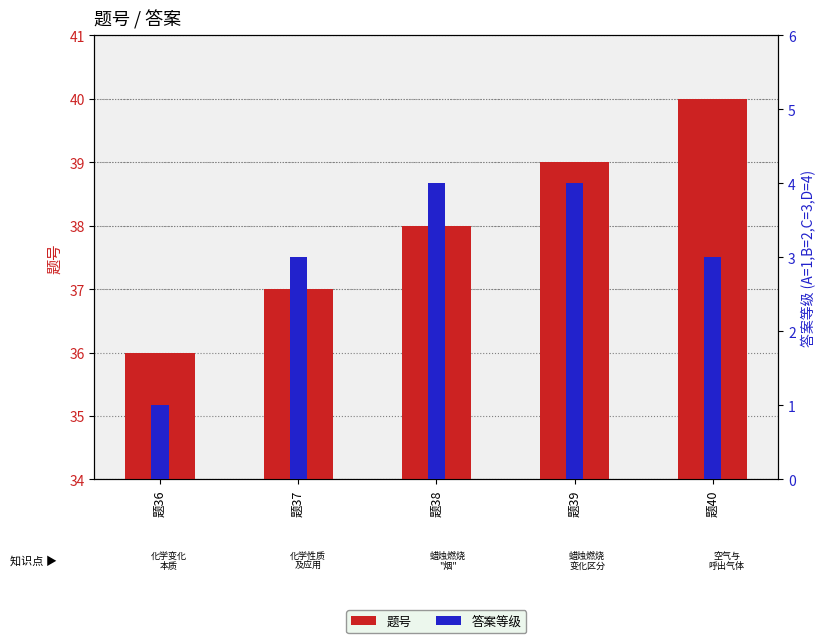

Which series has the largest range (max minus min)?

题号